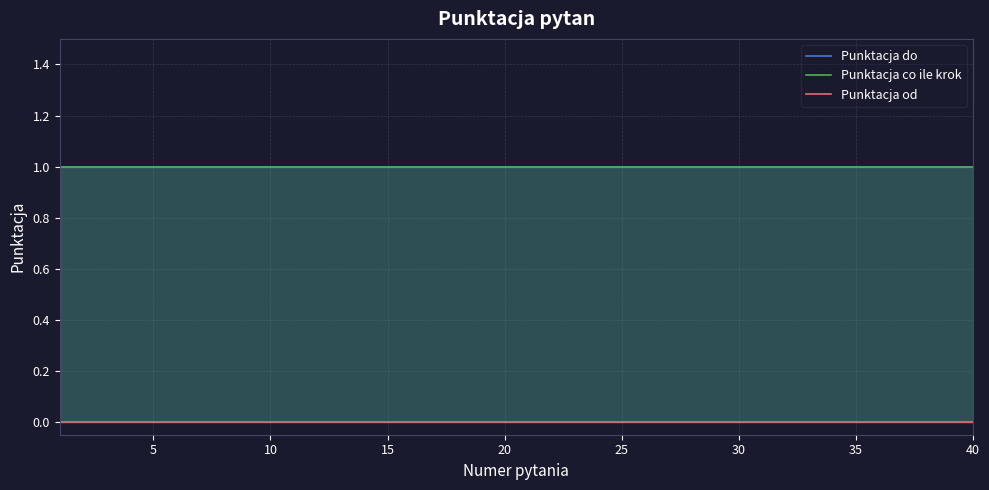

True or false: Punktacja co ile krok and Punktacja od cross at least once.

False